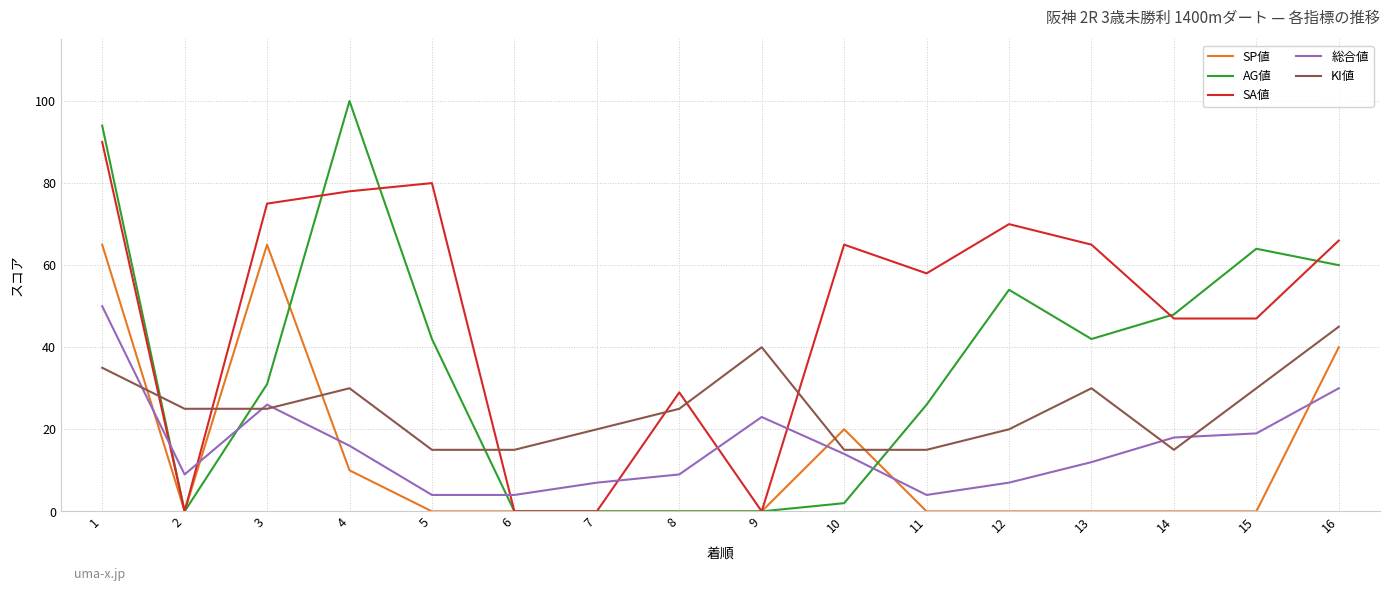

Rank the series by their maximum value, from lowest to highest.

KI値, 総合値, SP値, SA値, AG値